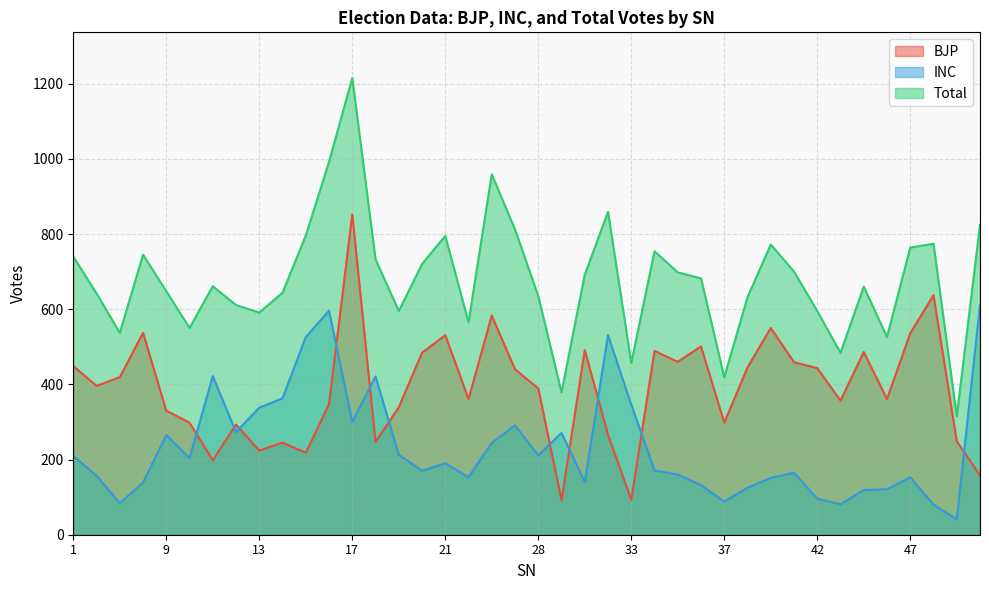

Rank the series by their maximum value, from highest to lowest.

Total, BJP, INC